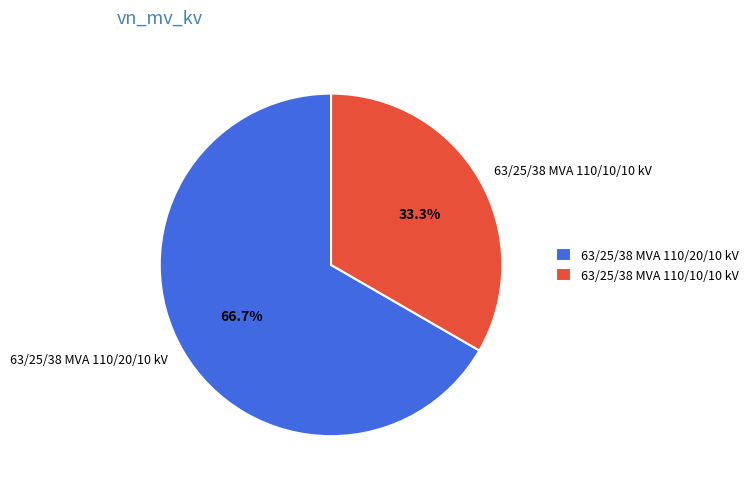

What is the majority slice?

63/25/38 MVA 110/20/10 kV